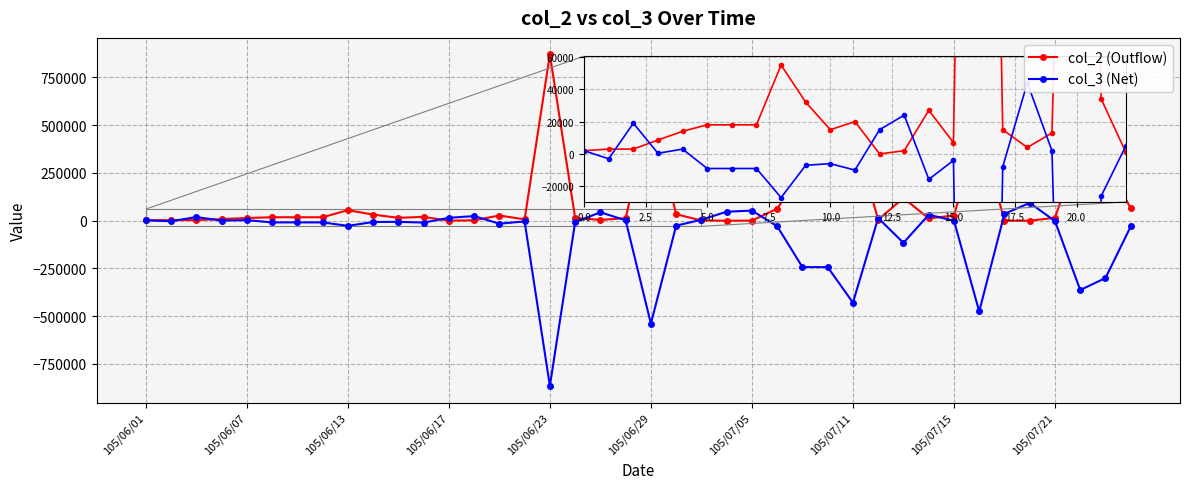

What is the value of the col_3 (Net) point at the 21st from the left?

-539000